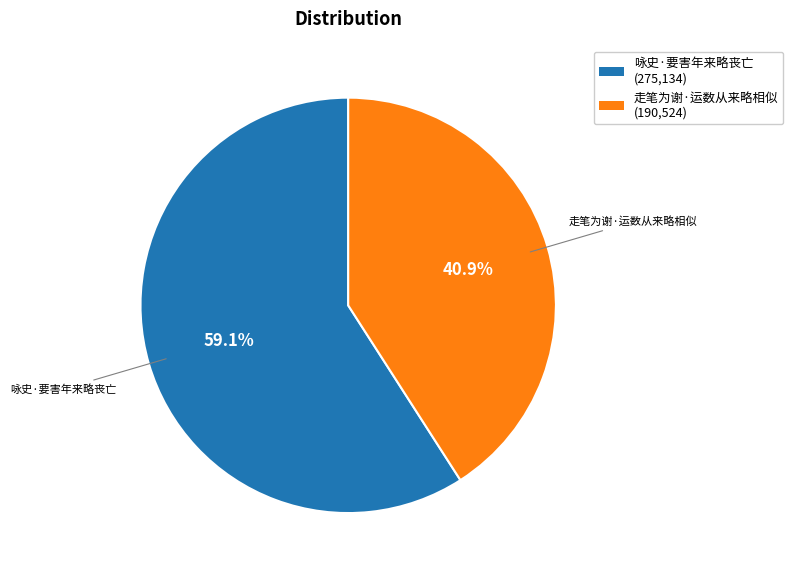

How much of the chart is everything except 咏史·要害年来略丧亡?

40.9%